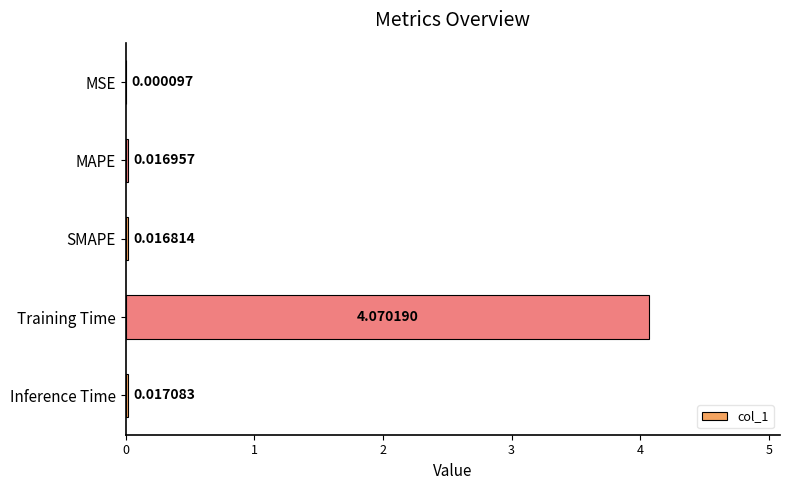

Which has a higher value, Training Time or Inference Time?

Training Time